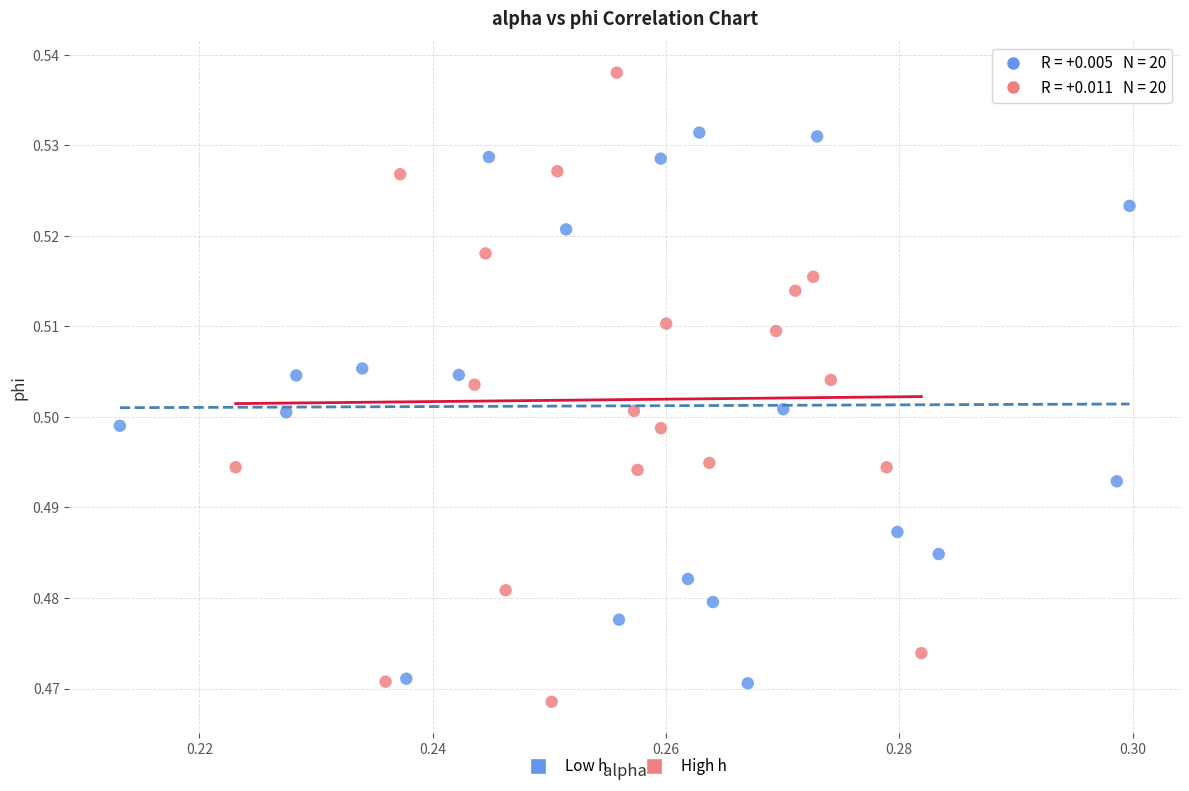

Which series has the largest Y range (max minus min)?

High h